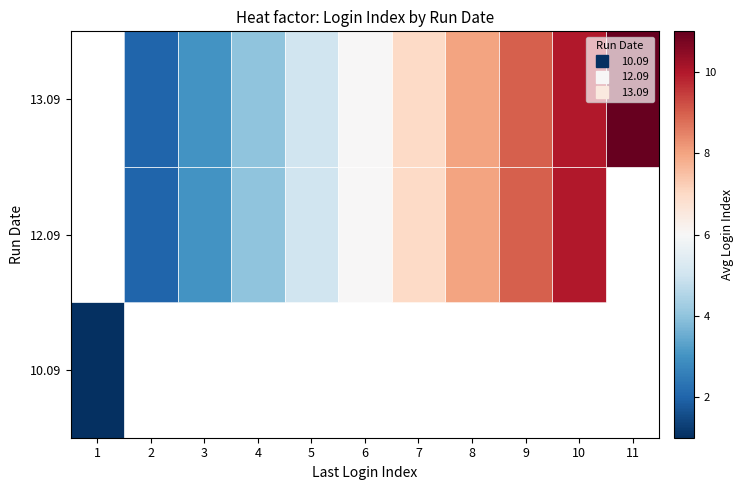

How many 12.09 values are between 3 and 9?

7